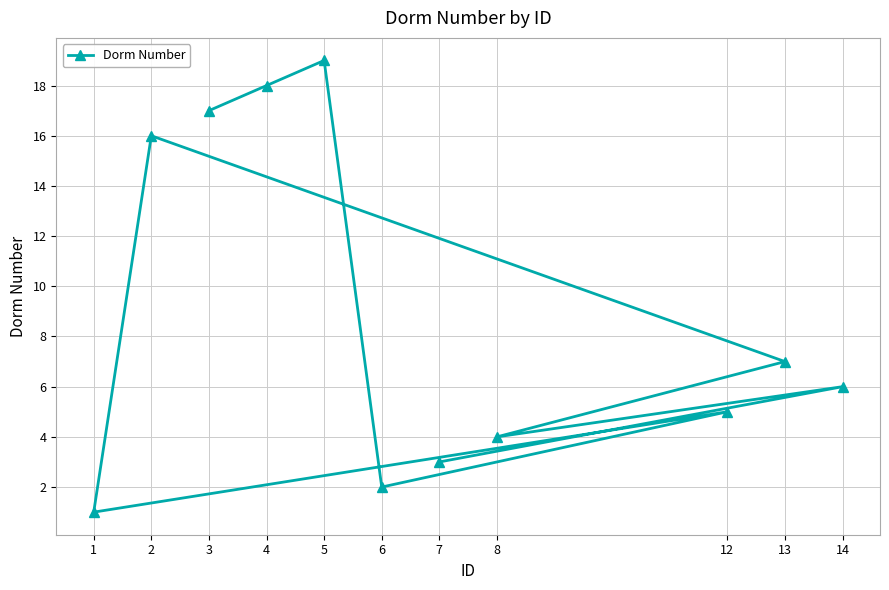

Where is the first local minimum?

6